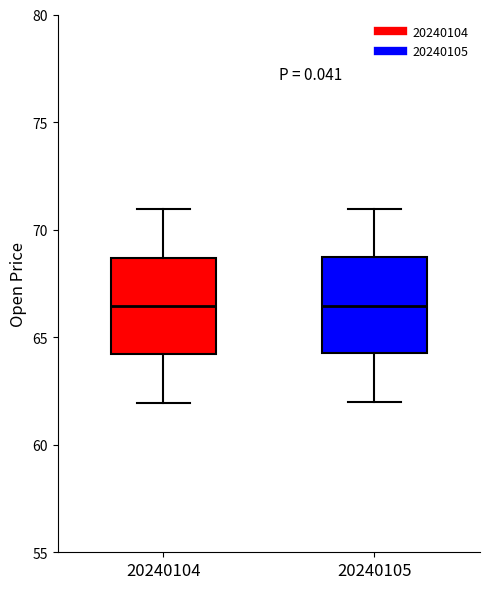

Reading left to right, read every box against the y-axis: the position of its median line, the range the box covers, and the ends of its whiskers. The values are not printed on the chart, so give them approximately, as read against the axis.

20240104: median 66.5, box 64.0 to 68.5, whiskers 62.0 to 71.0
20240105: median 66.5, box 64.5 to 68.5, whiskers 62.0 to 71.0